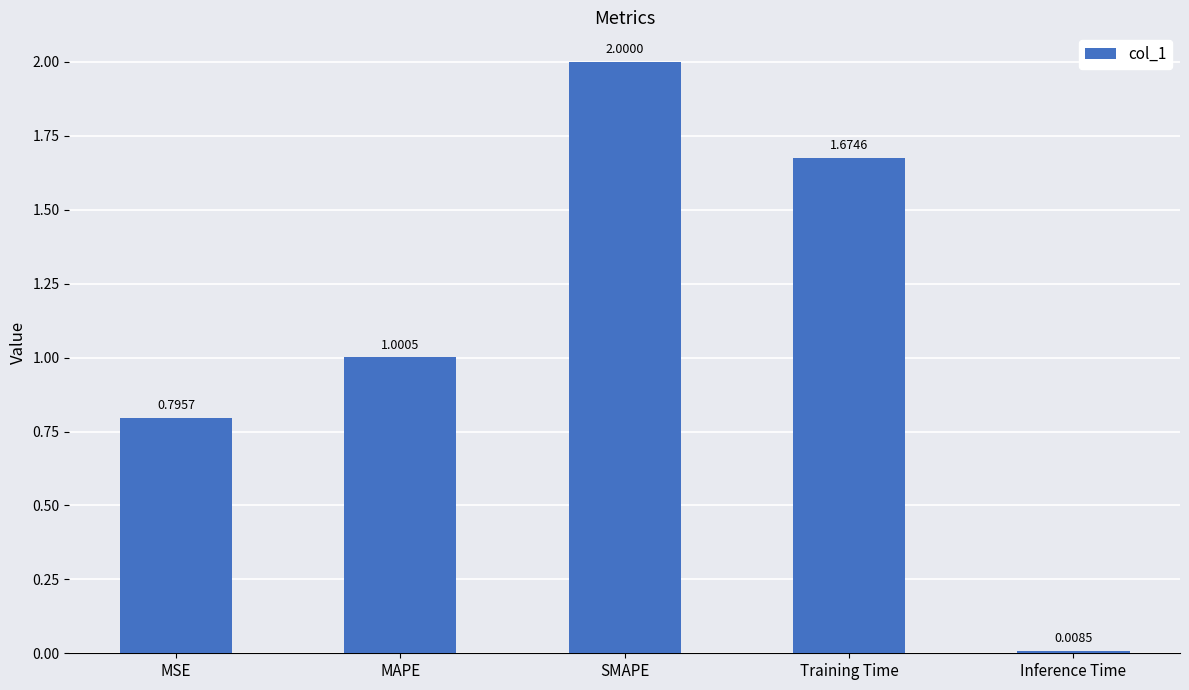

What is the label of the 1st bar from the right?

Inference Time